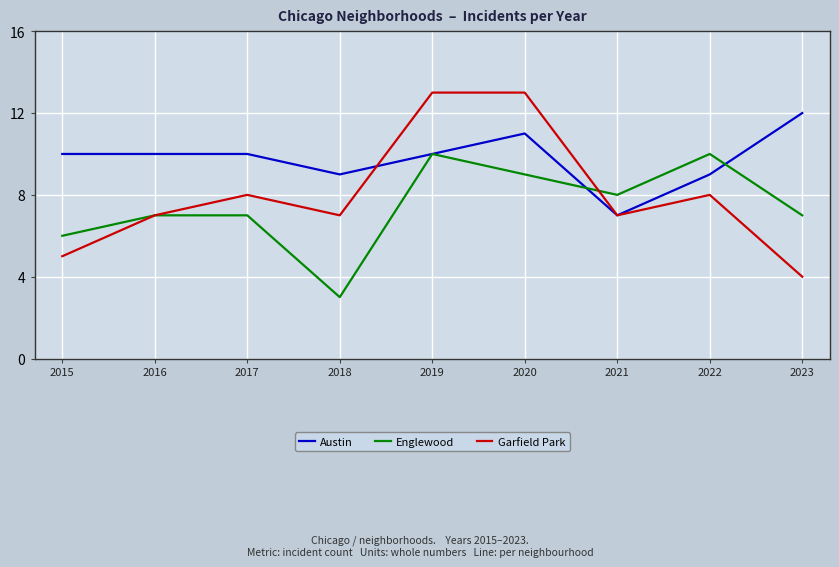

Which series has the largest range (max minus min)?

Garfield Park